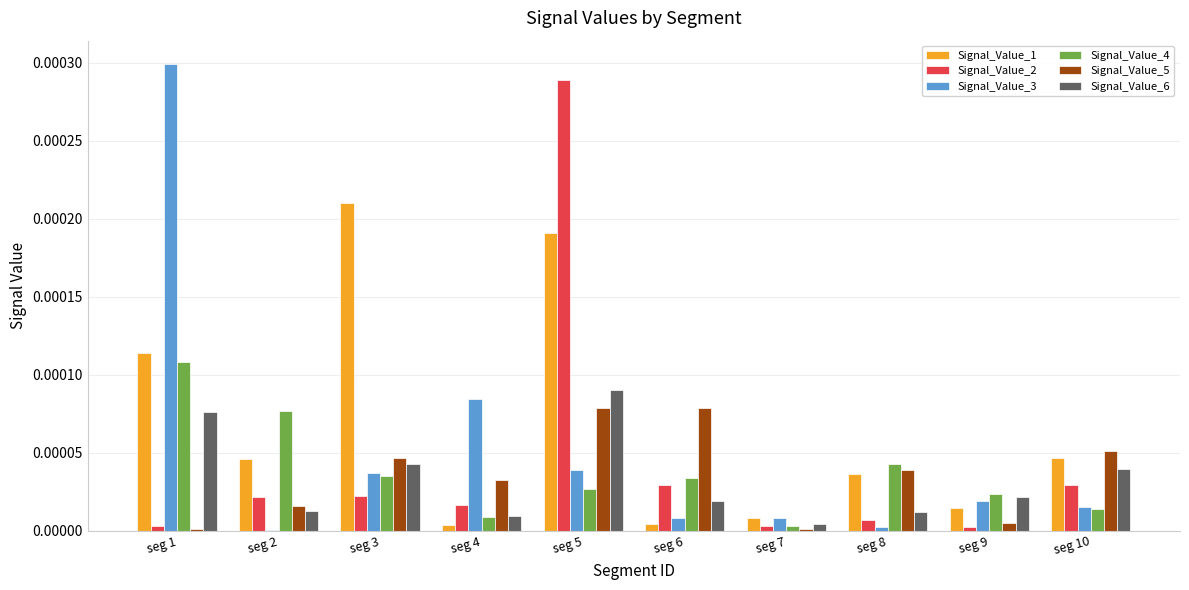

The value of Signal_Value_1 at seg 2 is 0.0. True or false?

True